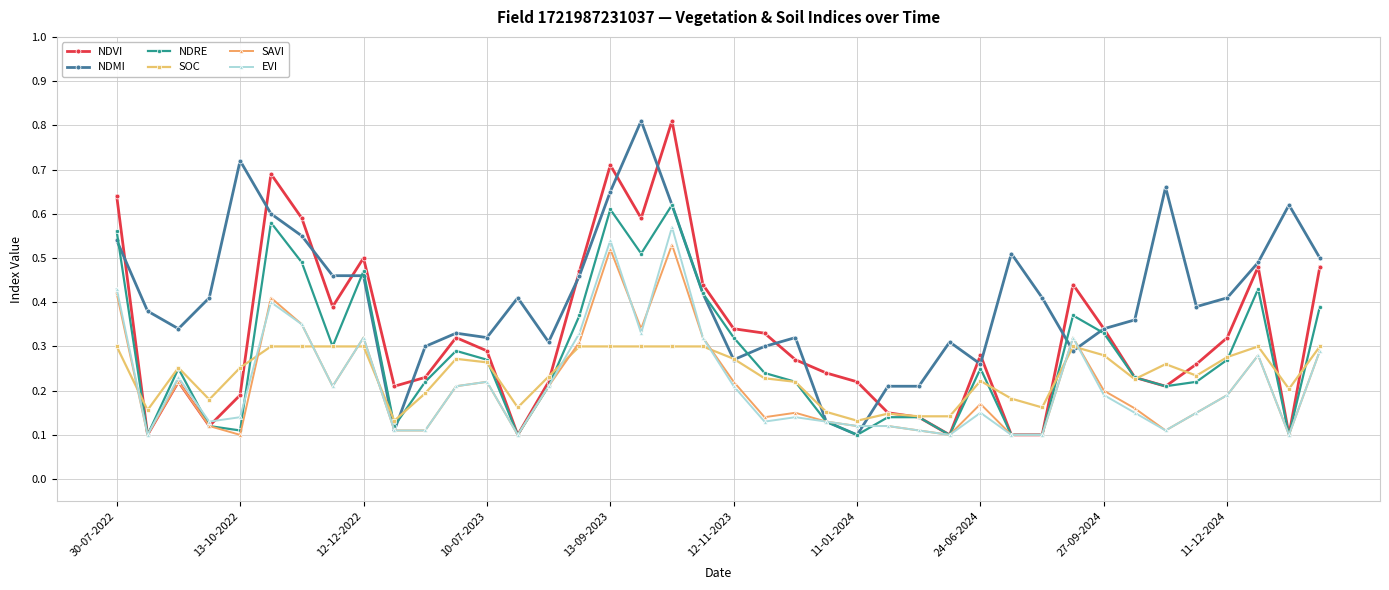

Count the NDMI values in the range 0 to 1.

40